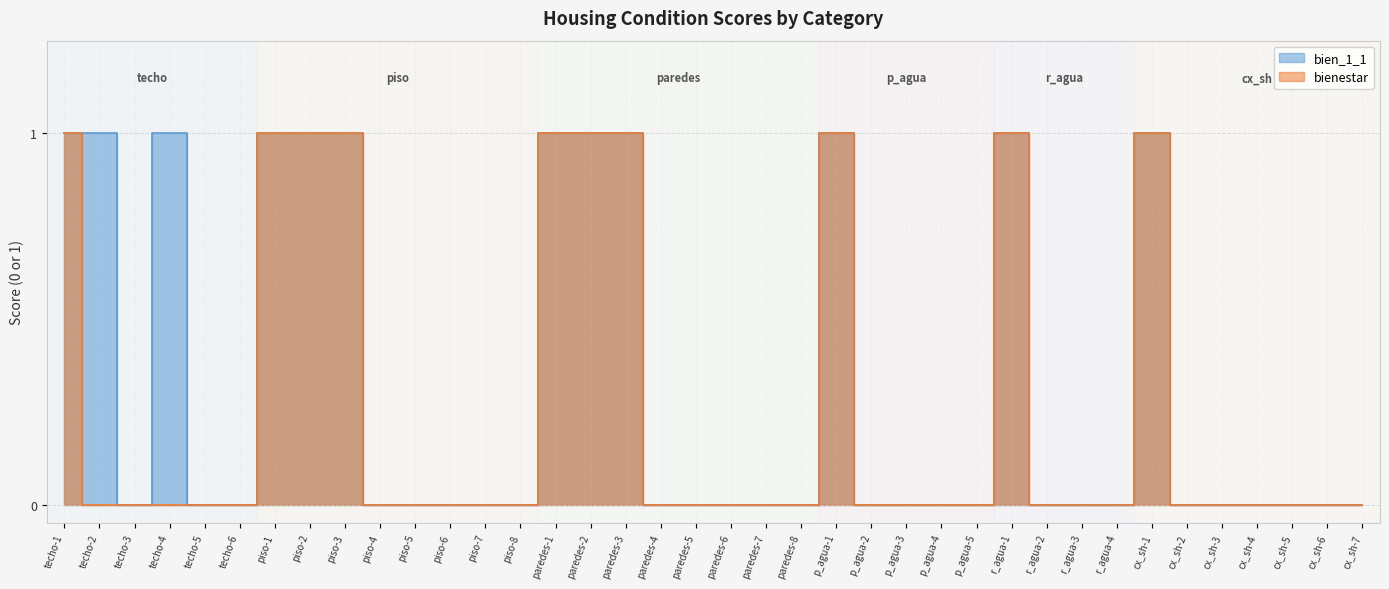

What is the difference between the bien_1_1 values at p_agua-2 and p_agua-1?

1